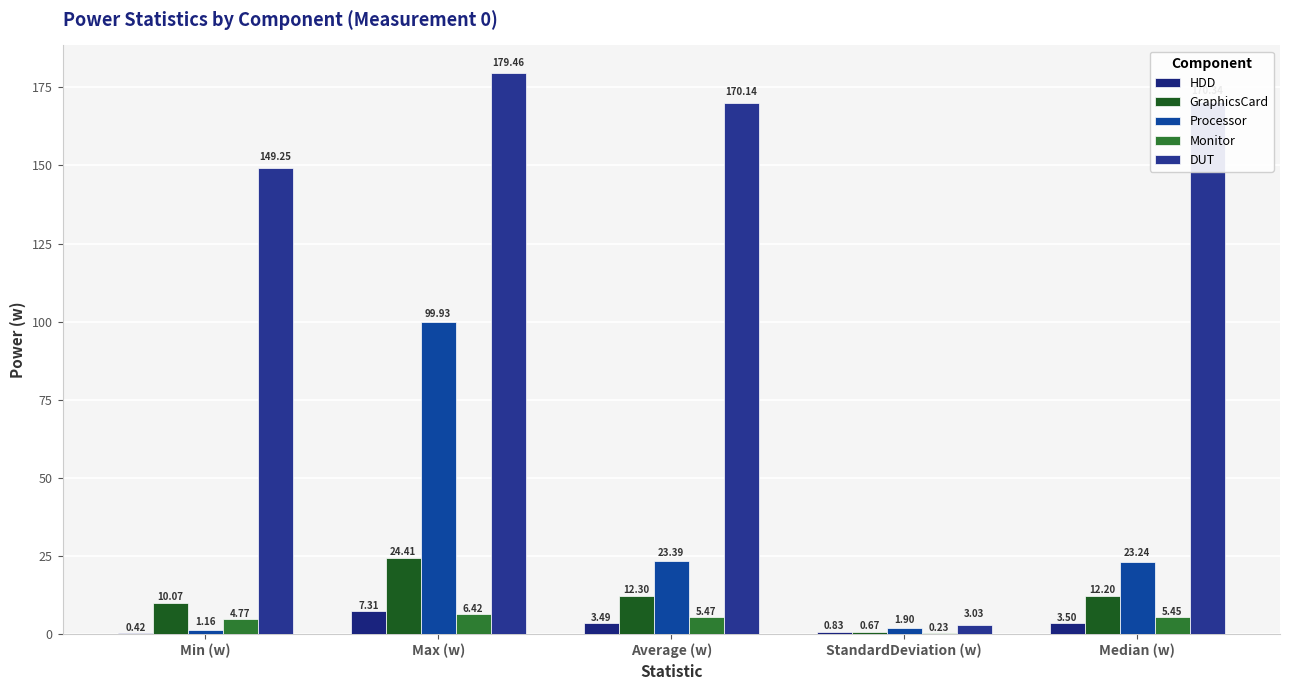

How many groups of bars are there?

5